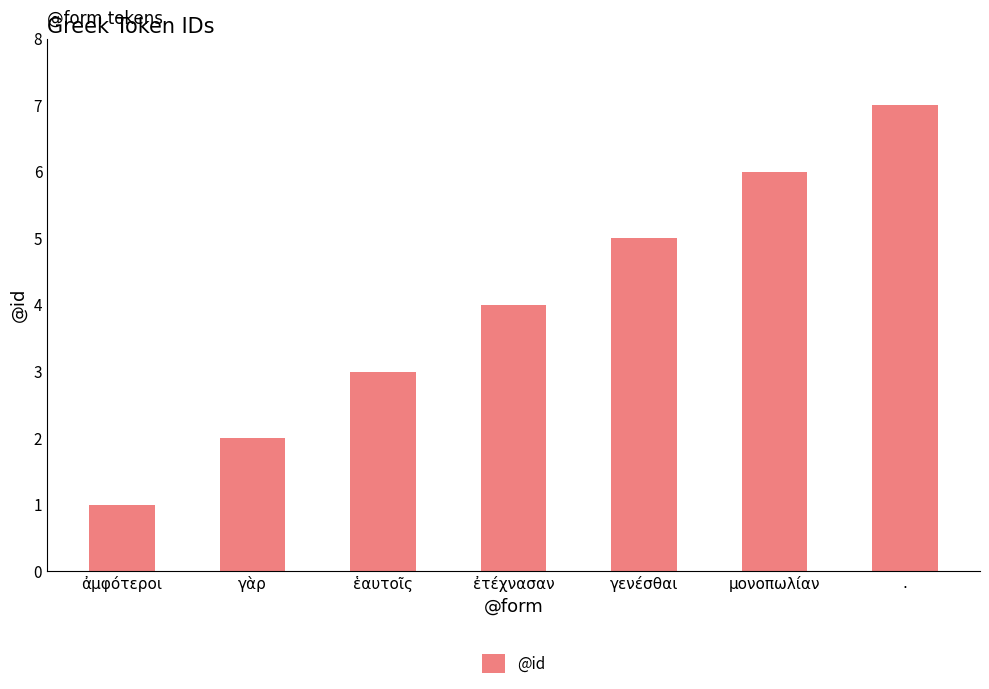

Does the chart contain stacked bars?

No